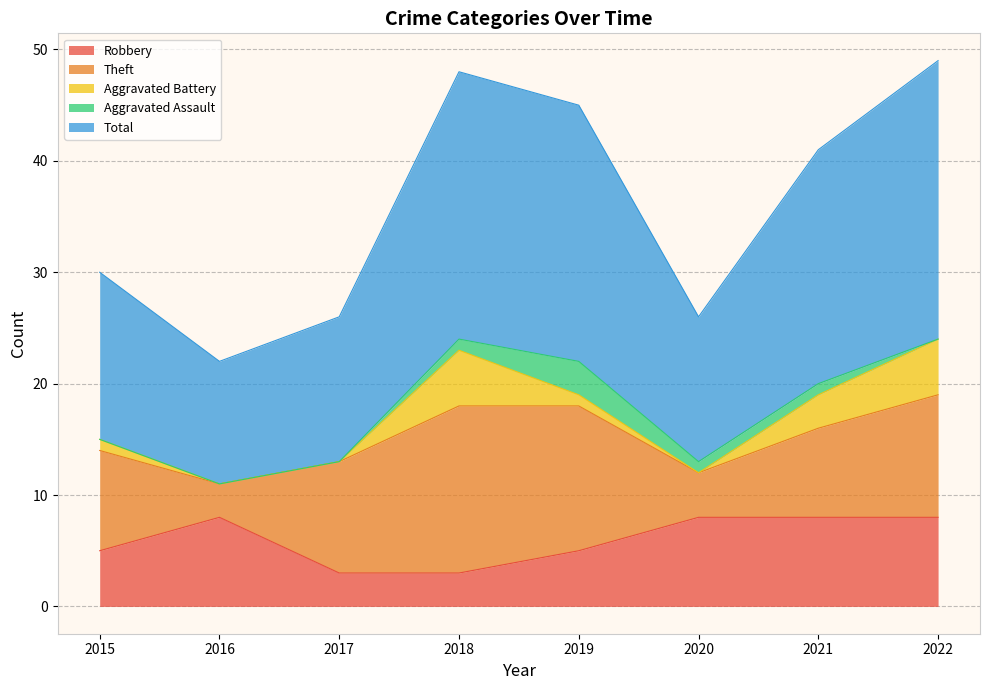

Which has a higher value, 2017 or 2021?

2021